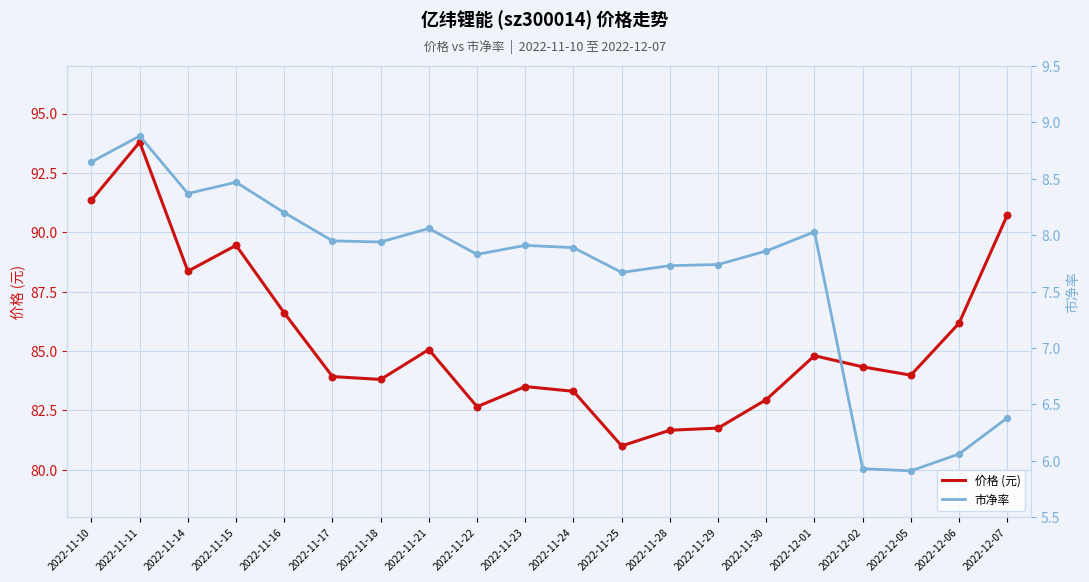

Which series contains the highest Y value?

价格 (元)